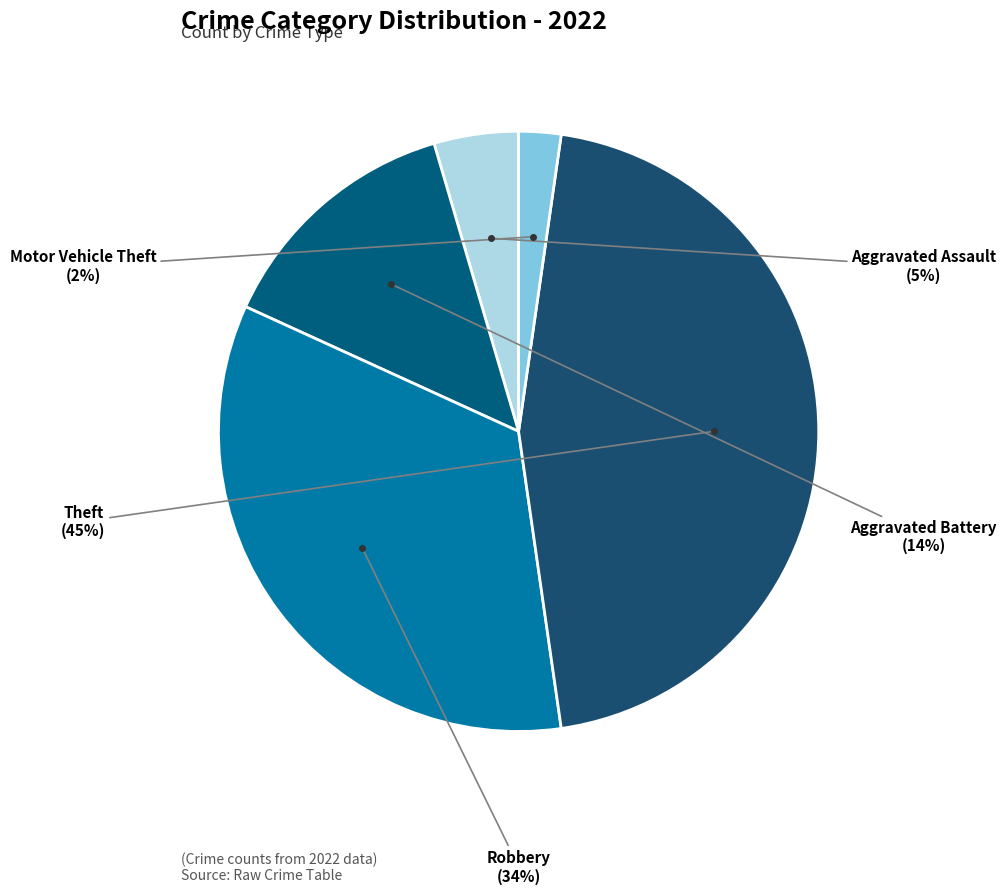

How many segments does this pie chart have?

5